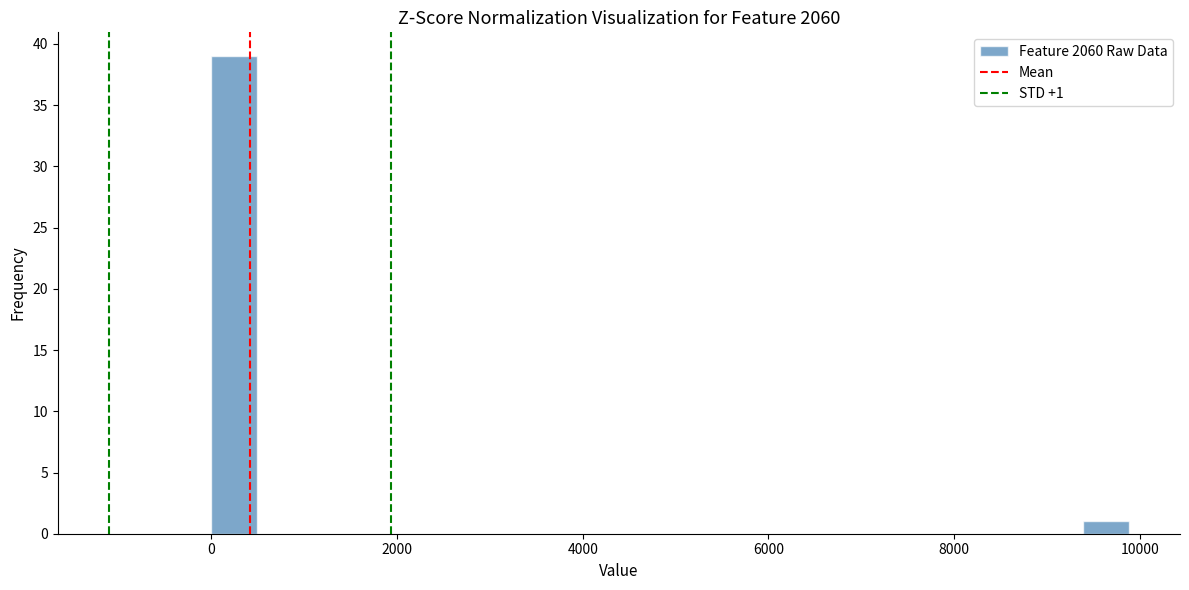

Around what value on the x-axis is the tallest bar? Give the approximate position of its centre, as read against the axis.

200